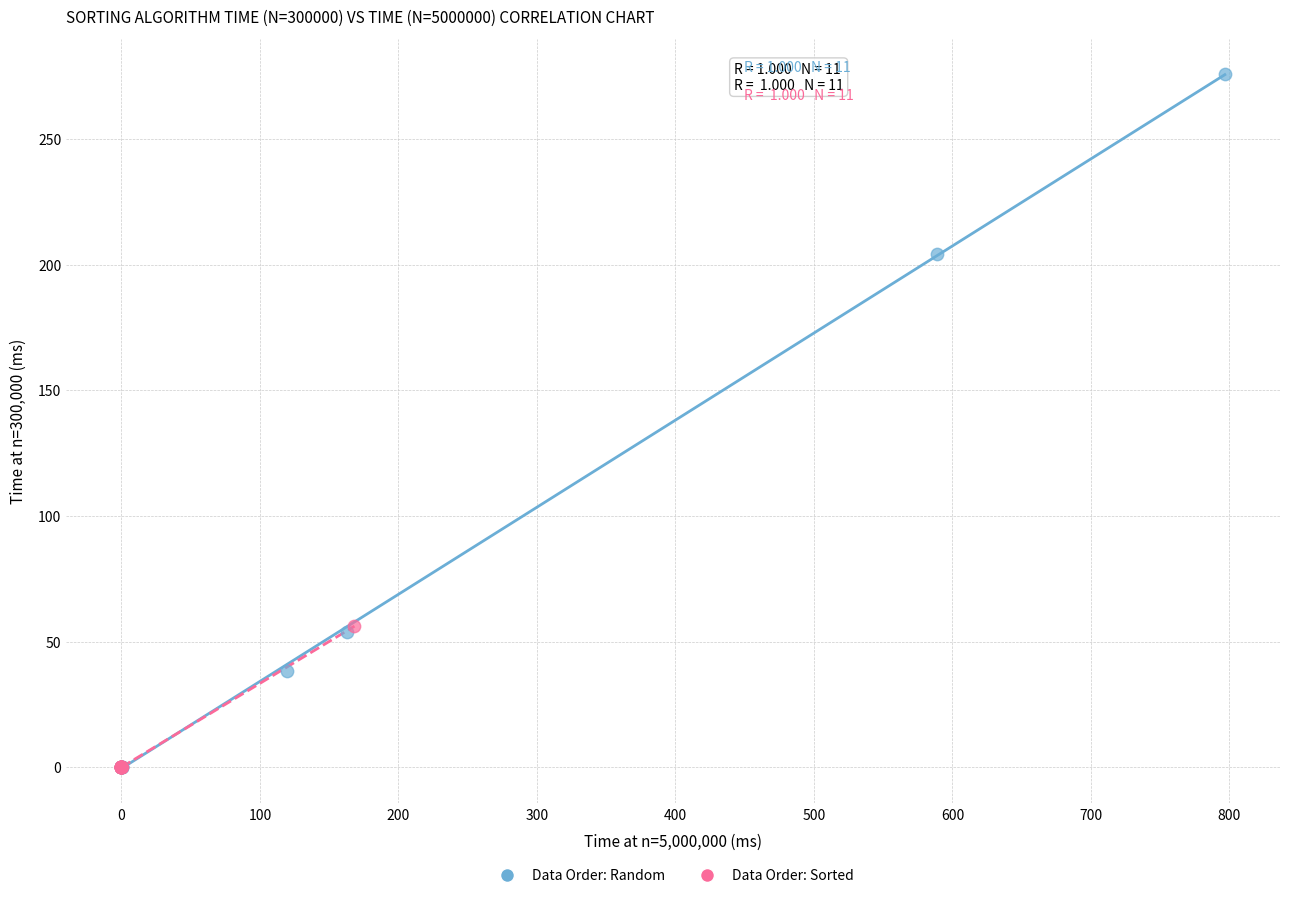

Which series reaches the maximum Y coordinate?

Data Order: Random